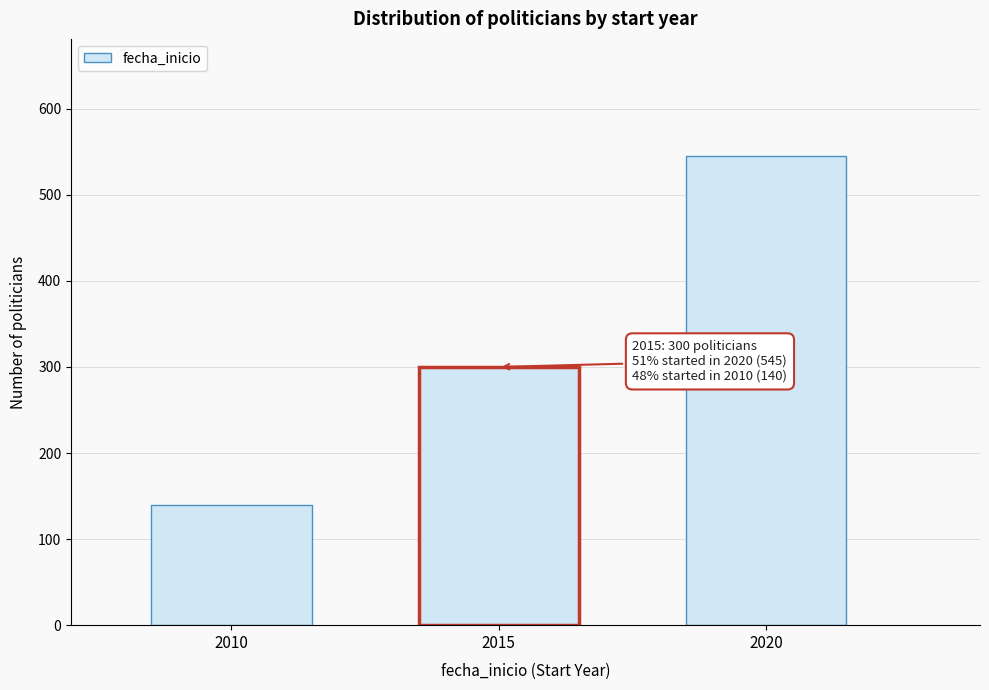

Reading left to right, what are all the values shown in this chart?

140	300	545